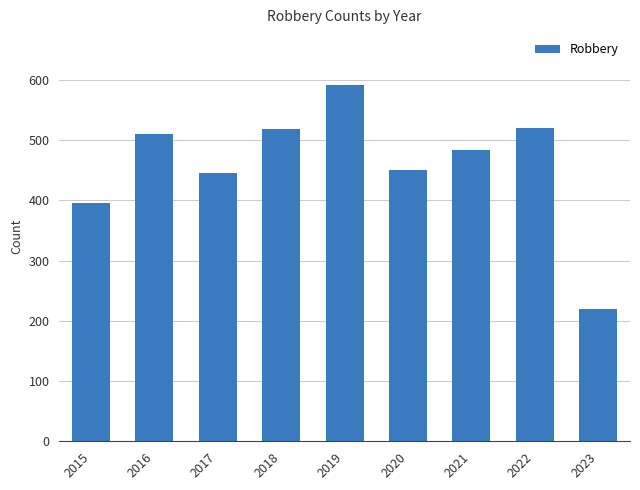

Read the value at 2022, to the nearest 50.

500